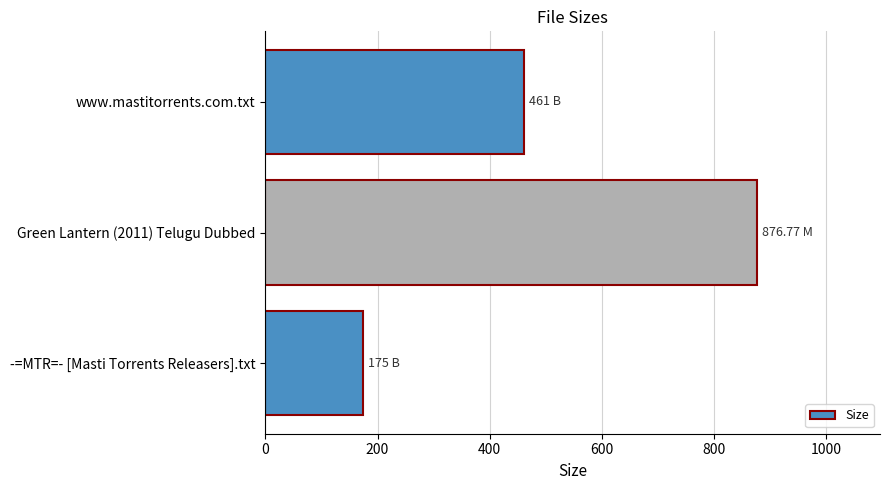

Rank the categories by value from highest to lowest.

Green Lantern (2011) Telugu Dubbed, www.mastitorrents.com.txt, -=MTR=- [Masti Torrents Releasers].txt